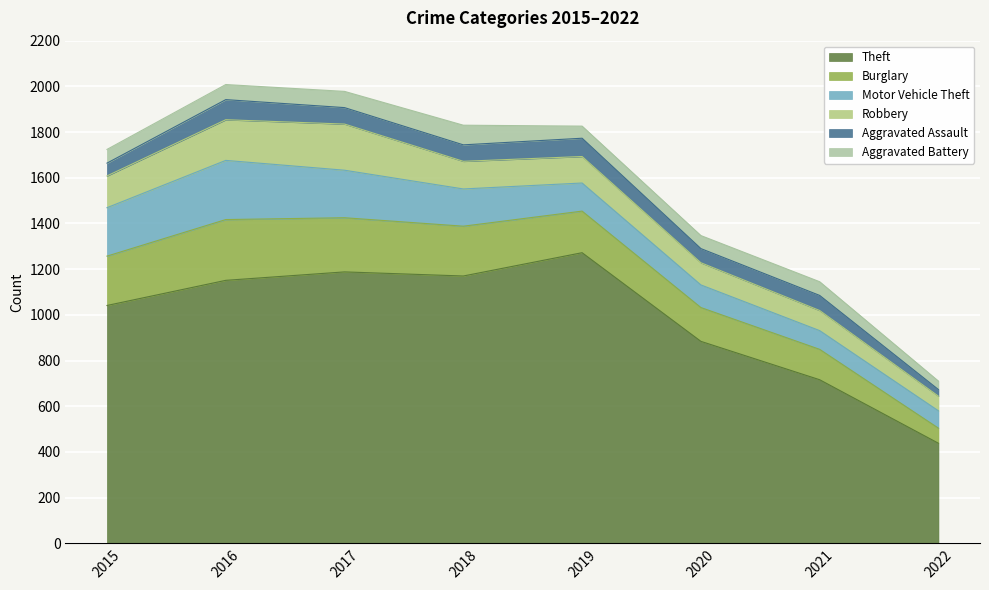

List the labels in order of Aggravated Assault value, smallest first.

2022, 2015, 2020, 2021, 2017, 2018, 2019, 2016